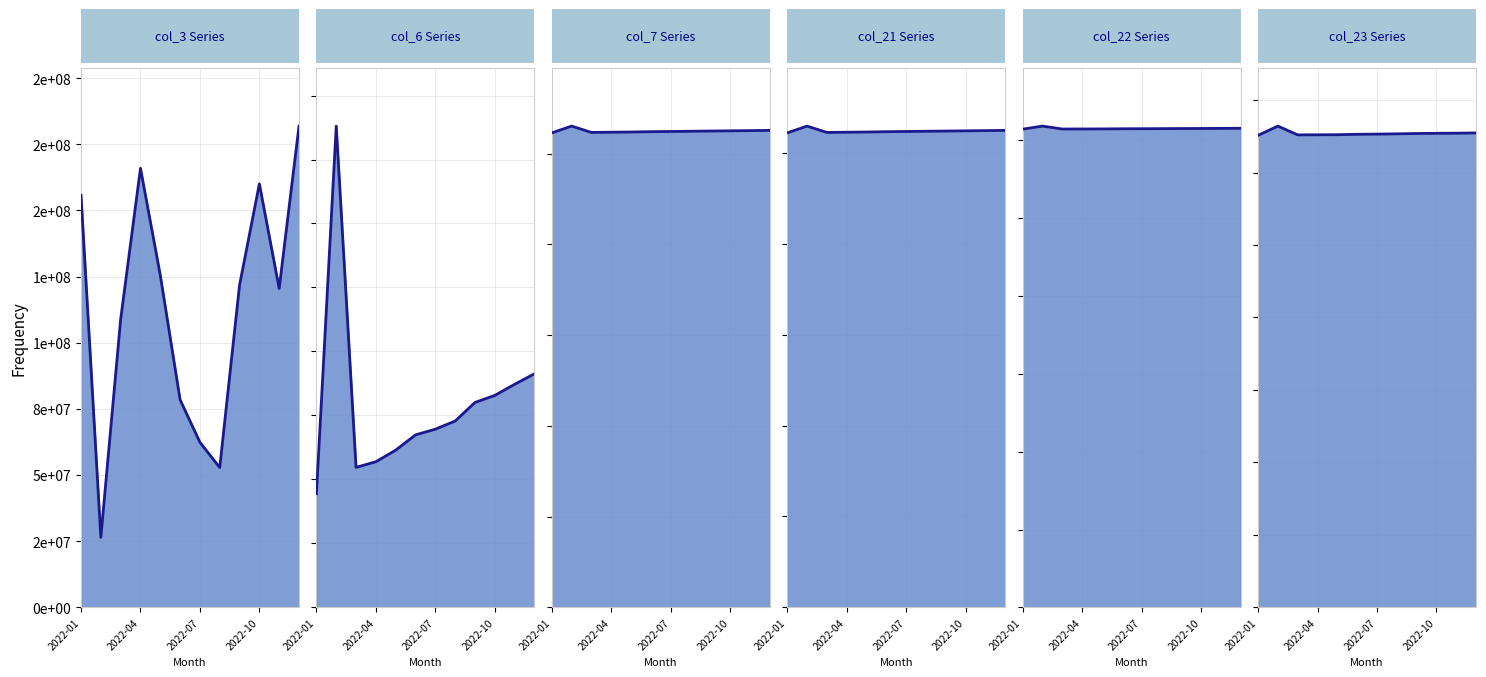

Which series has the largest total across all categories?

col_23 line